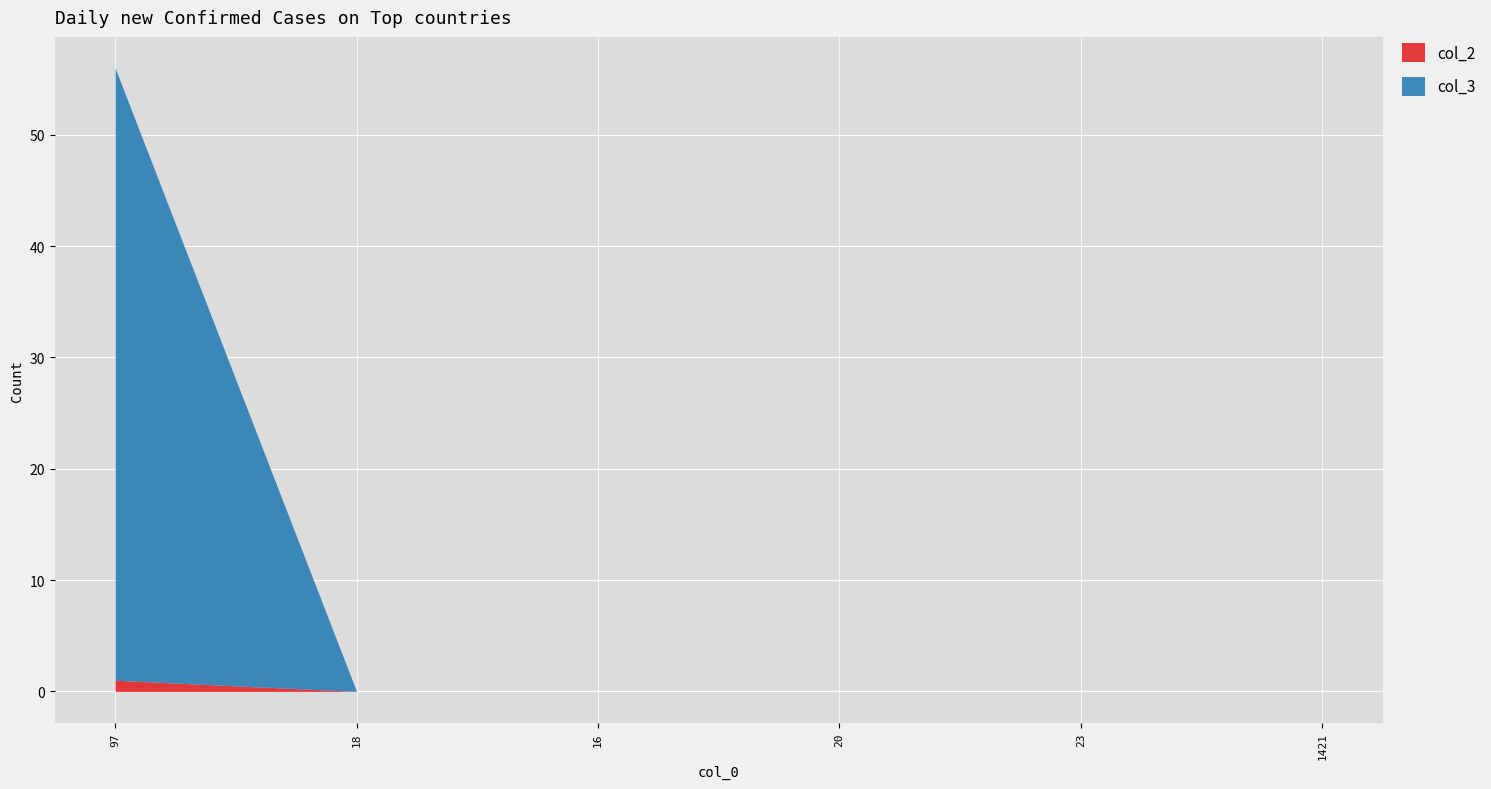

At which category is the sum across all series the highest?

97